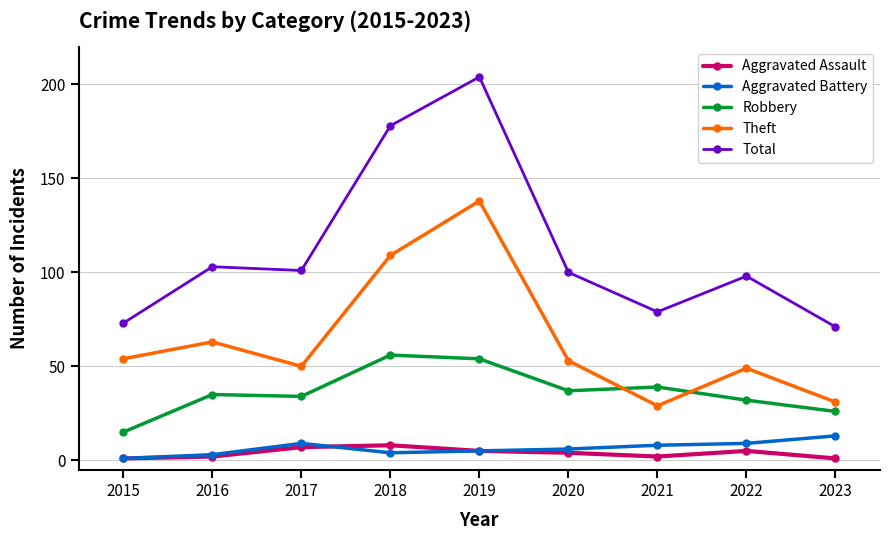

What is the difference between the maximum and second lowest values in the Robbery series?

30